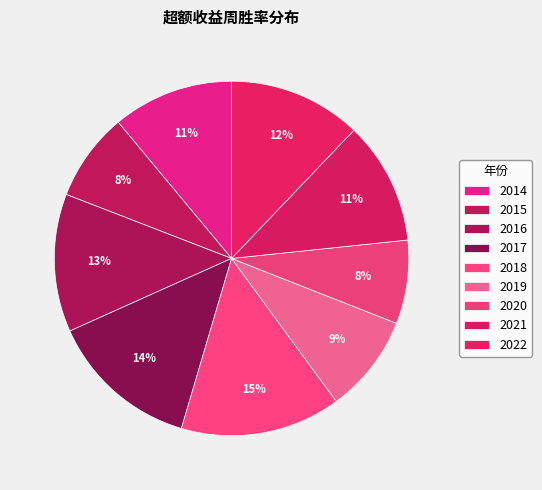

Rank the categories by value from highest to lowest.

2018, 2017, 2016, 2022, 2021, 2014, 2019, 2015, 2020